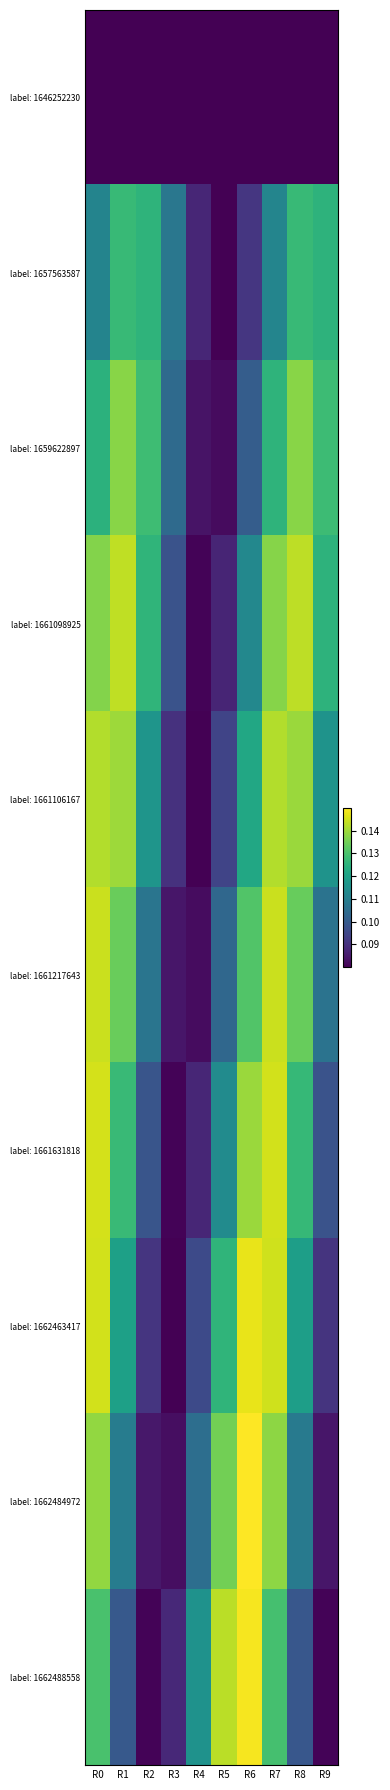

At R5, list the series in order from largest to smallest.

label: 1662488558, label: 1662484972, label: 1662463417, label: 1661631818, label: 1661217643, label: 1661106167, label: 1661098925, label: 1659622897, label: 1657563587, label: 1646252230